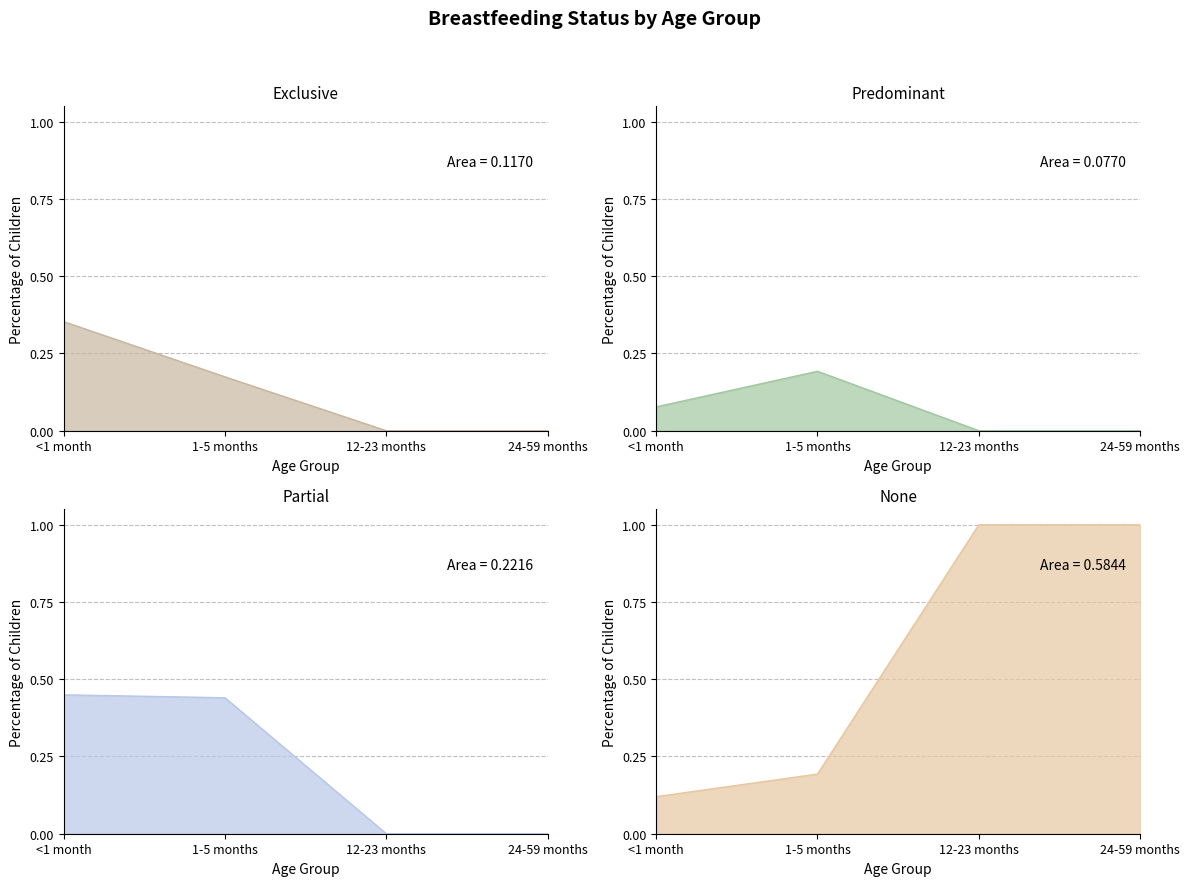

True or false: None and Predominant intersect in this chart.

False